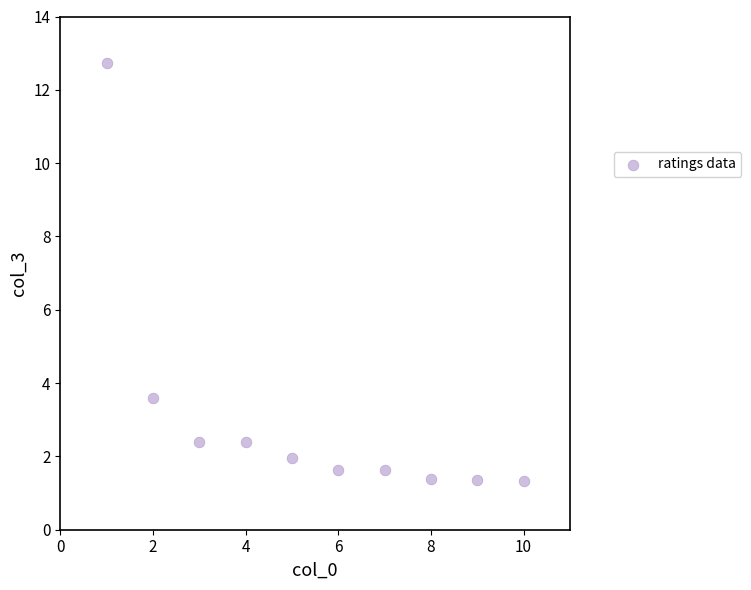

What Y value in the scatter plot is closest to 7?

3.6